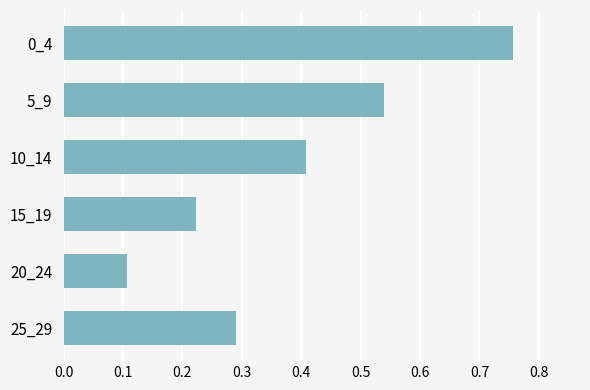

What is the change in value from 10_14 to 20_24?

-0.3